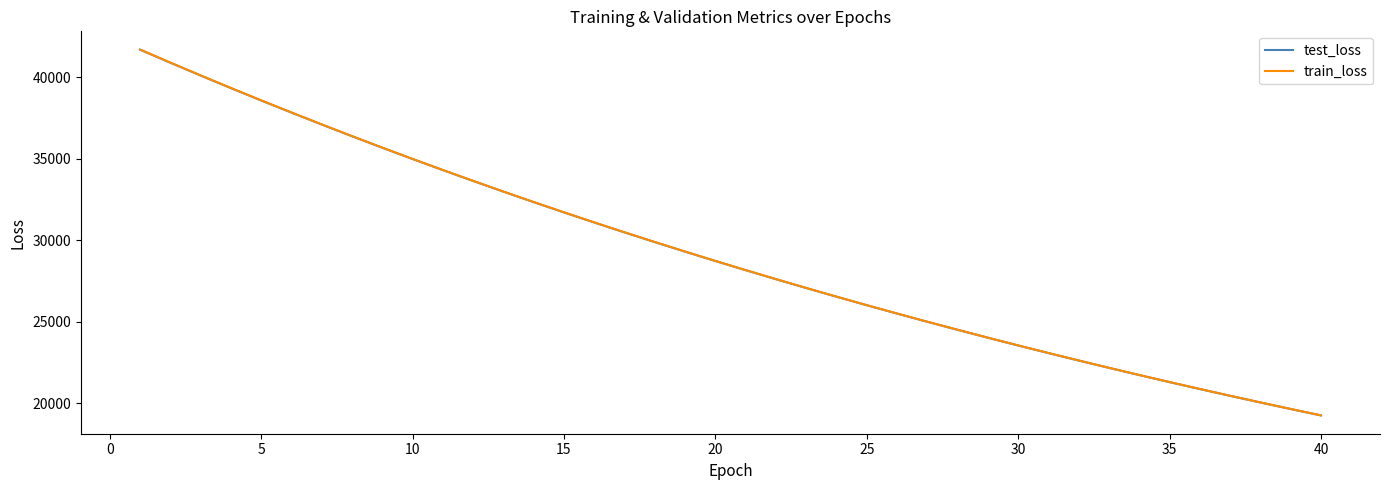

Which series has the widest spread of values?

test_loss